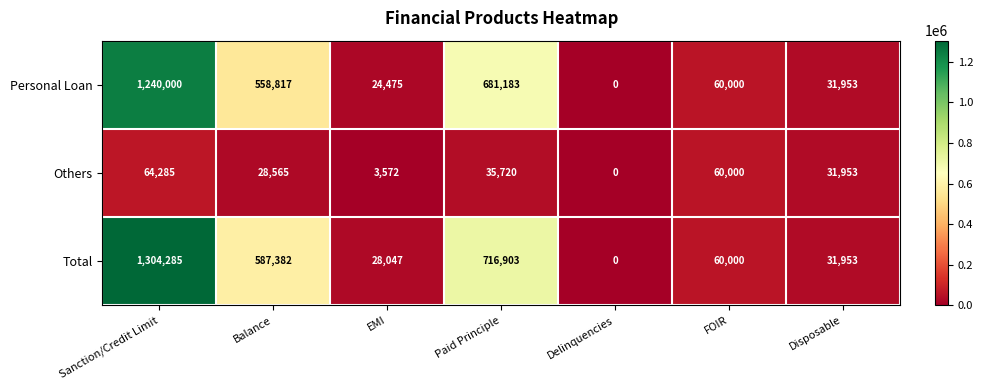

What is the approximate value of Personal Loan at Disposable?

31953